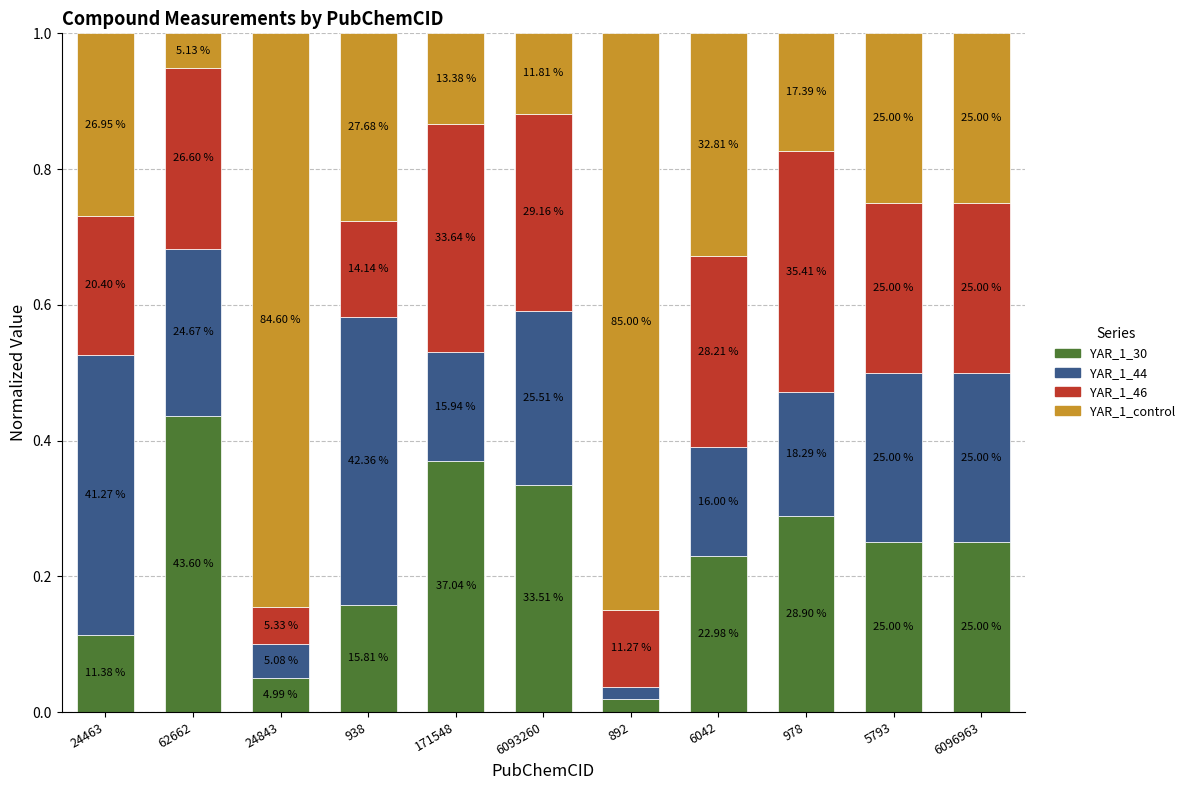

Is it true that YAR_1_30 equals 0.0 at 24843?

True